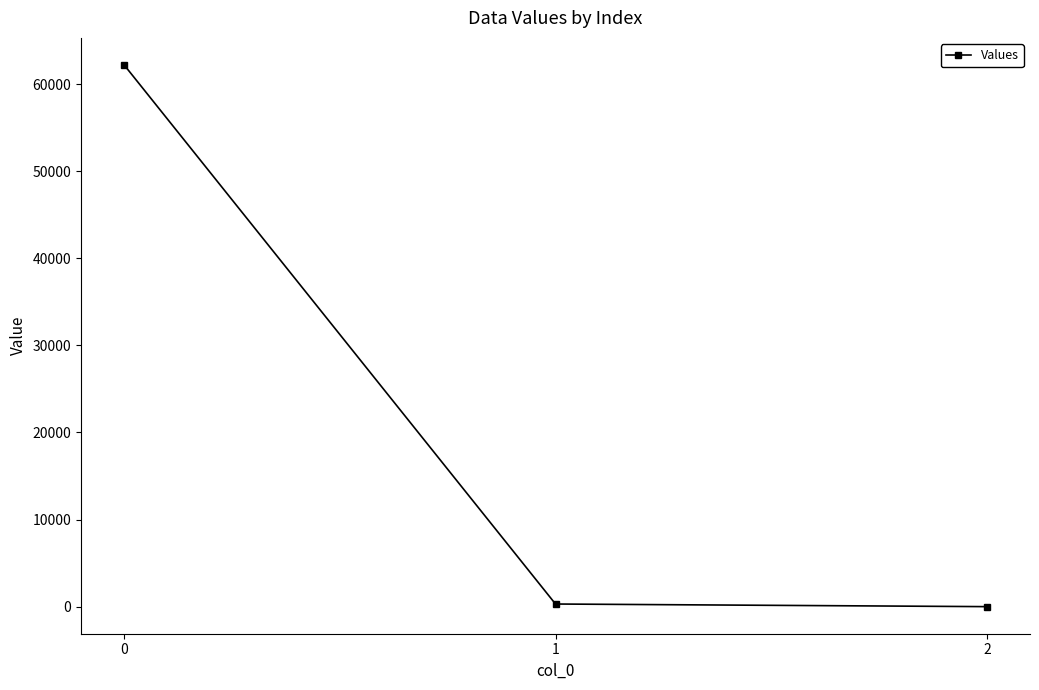

What is the difference between the maximum and minimum values?

62187.6